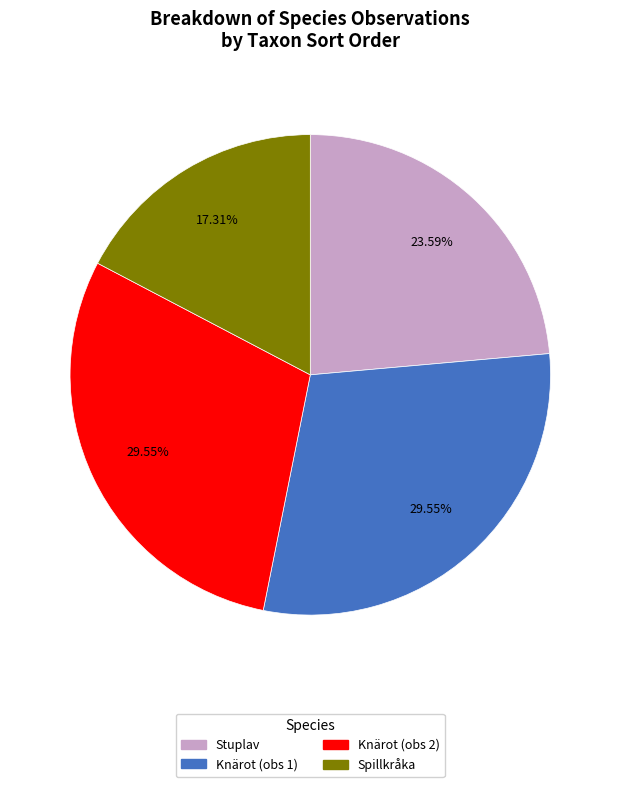

Count the number of slices in the pie.

4